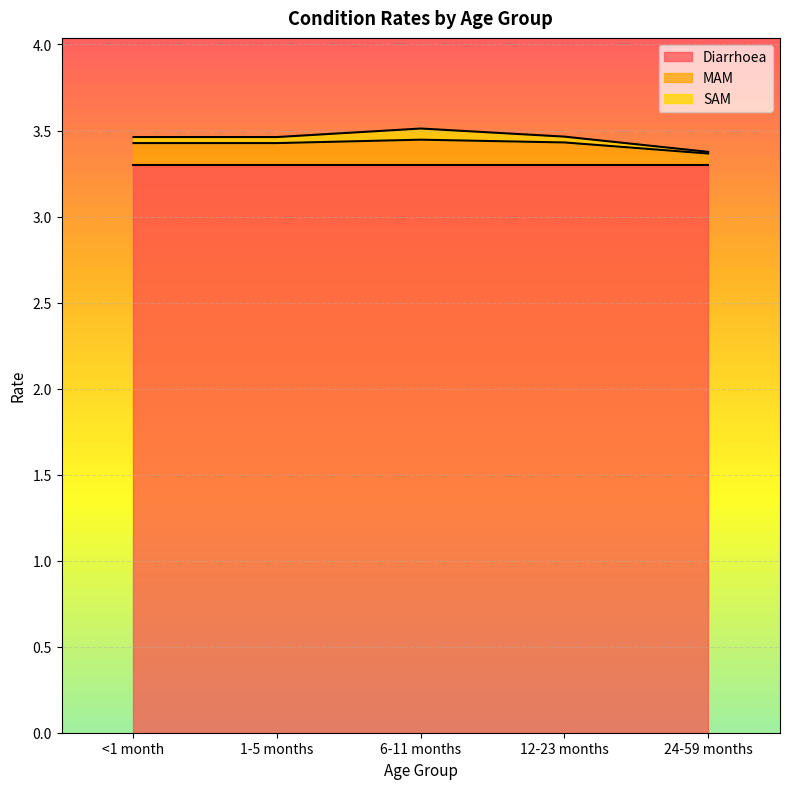

Reading left to right, extract all data points from this chart.

Diarrhoea: 3.3	3.3	3.3	3.3	3.3
MAM: 0.1	0.1	0.1	0.1	0.1
SAM: 0.0	0.0	0.1	0.0	0.0